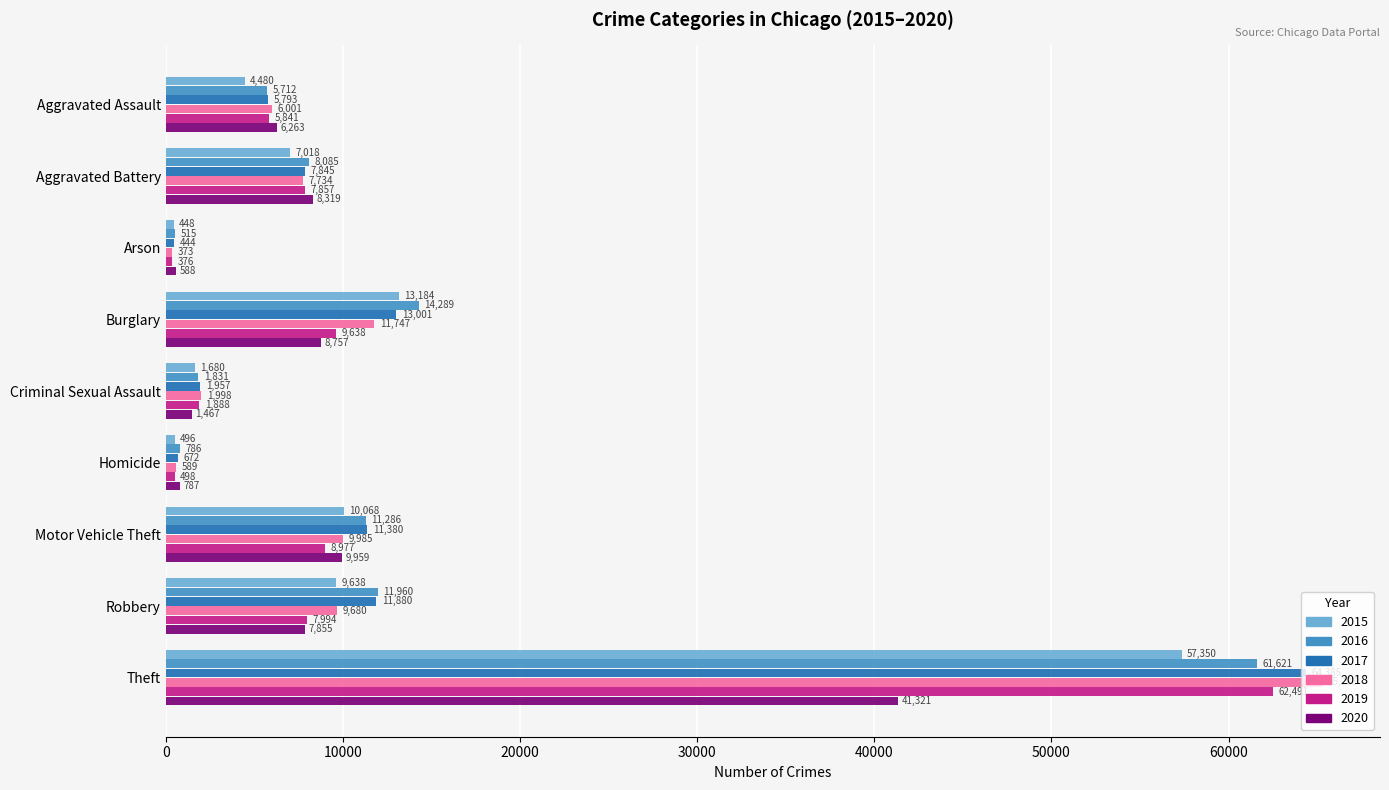

What is the difference between the maximum and minimum values in the 2018 series?

64913